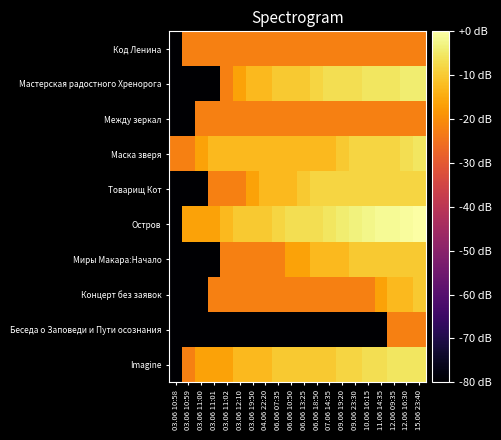

What is the difference between the highest and lowest values at 06.06 07:35?

71.7